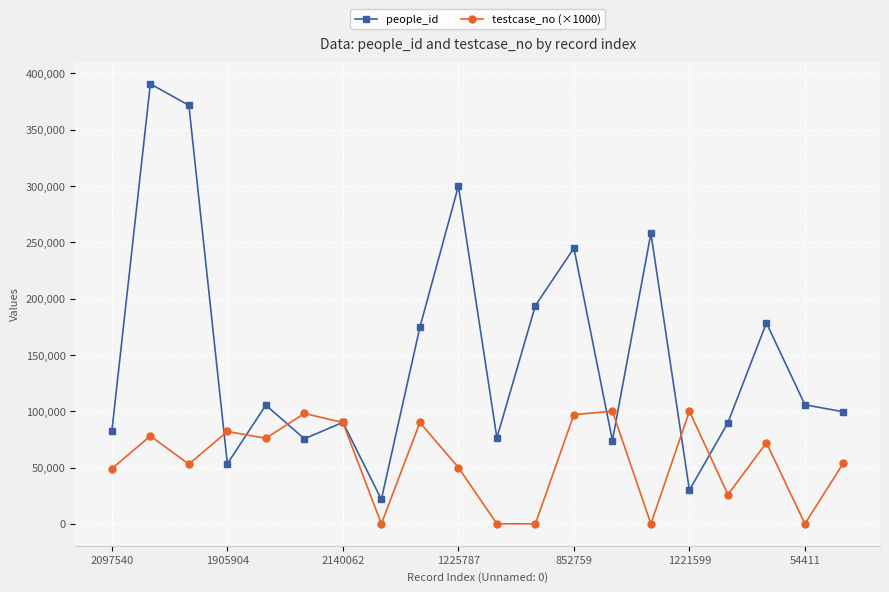

Which series has the largest total across all categories?

people_id